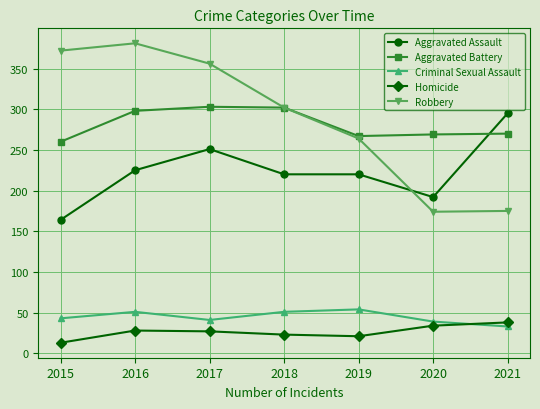

What is the difference between the second highest and second lowest values in the Criminal Sexual Assault series?

12